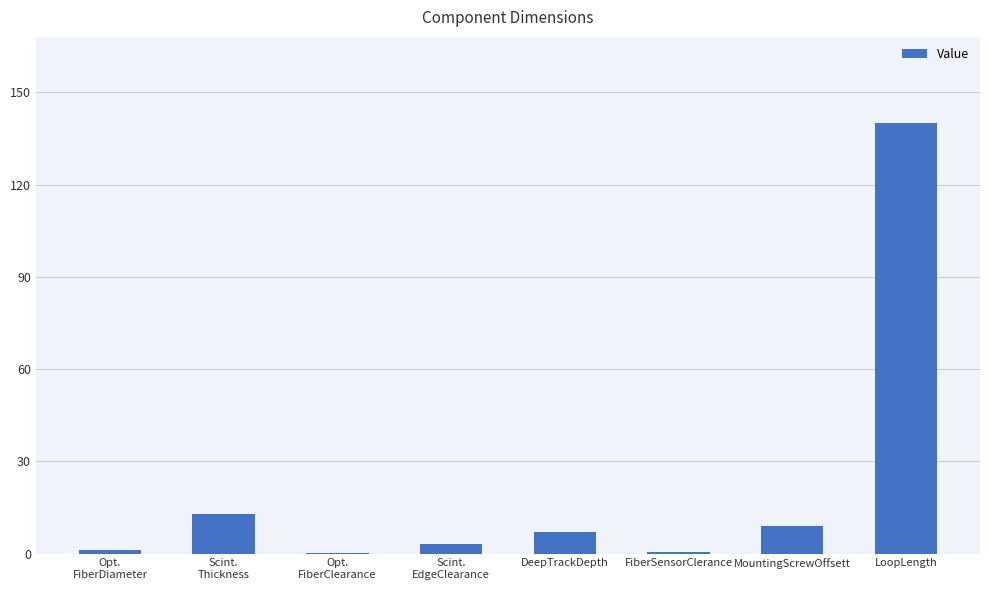

Which label corresponds to the largest value in the chart?

LoopLength